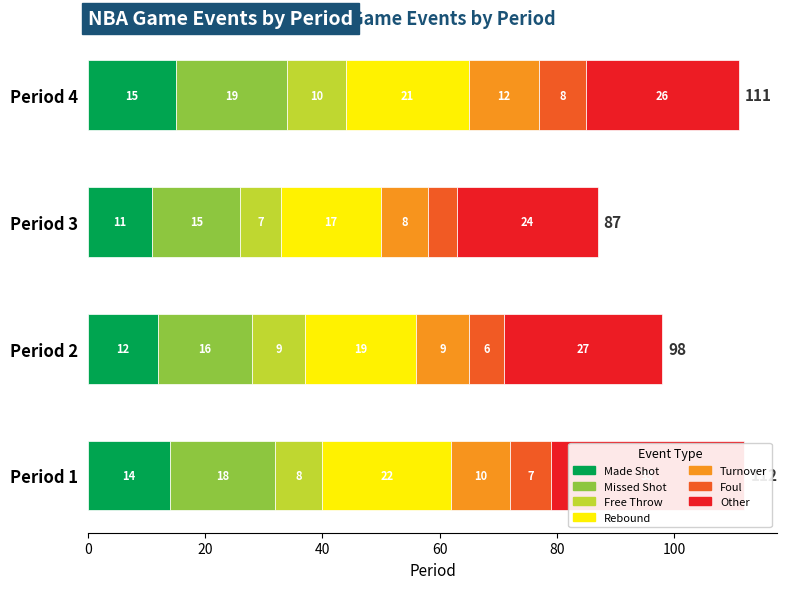

What is the approximate value at Period 2?

19